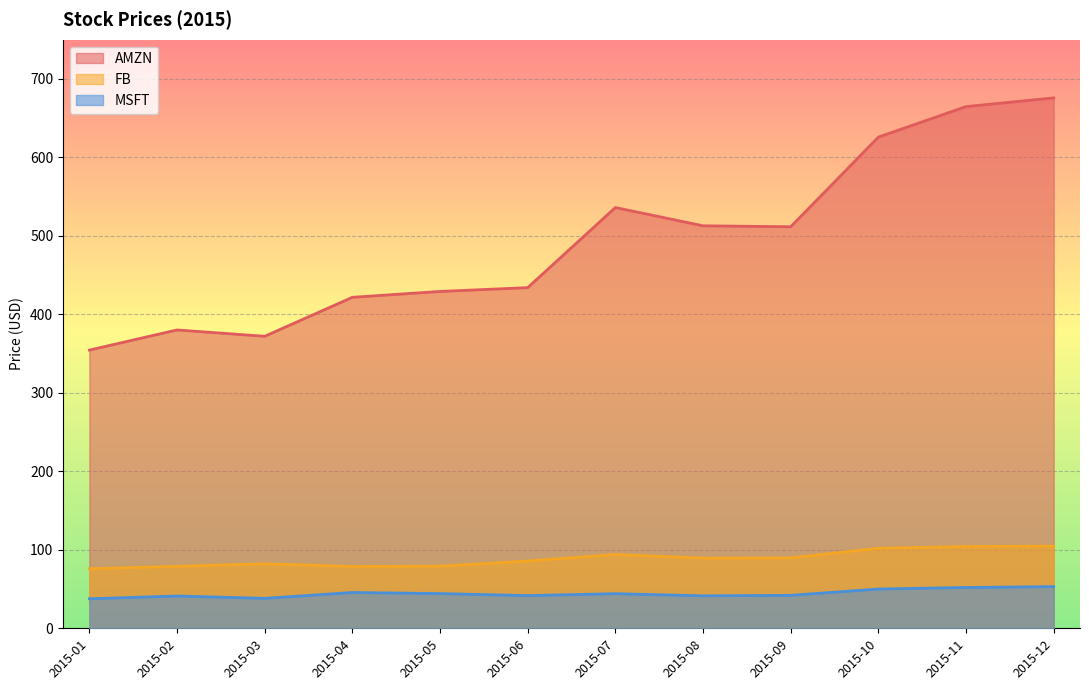

Rank the series at 2015-05 from lowest to highest value.

MSFT, FB, AMZN